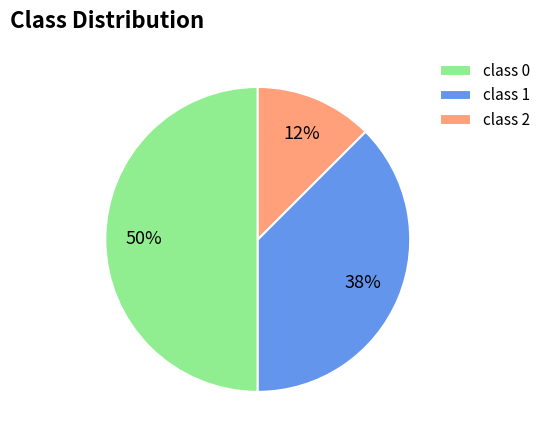

To the nearest percent, what portion does class 1 represent?

38%